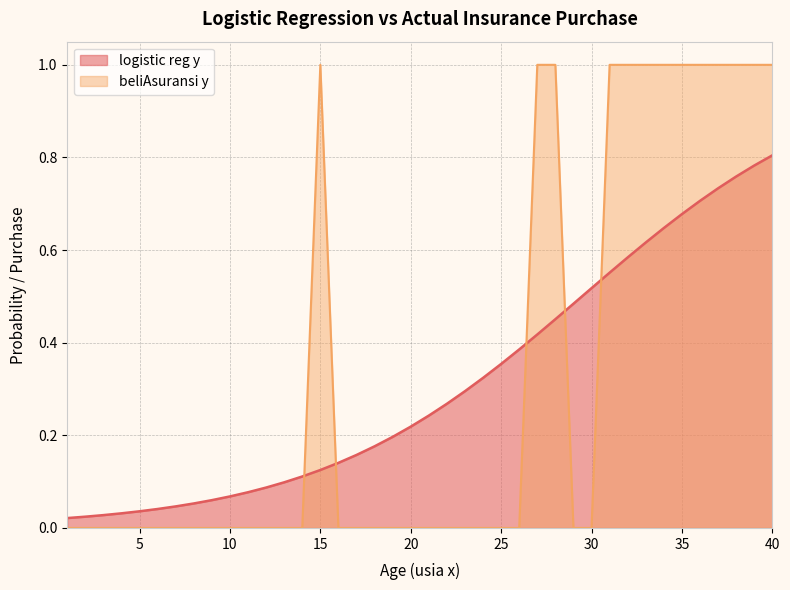

At which label does beliAsuransi y reach its minimum?

1